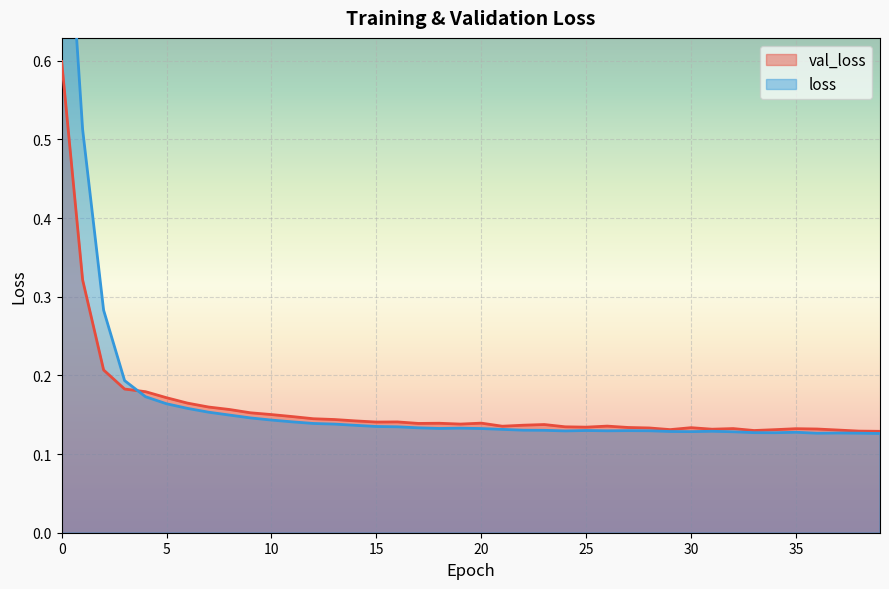

What is the sum of all val_loss values?

6.4